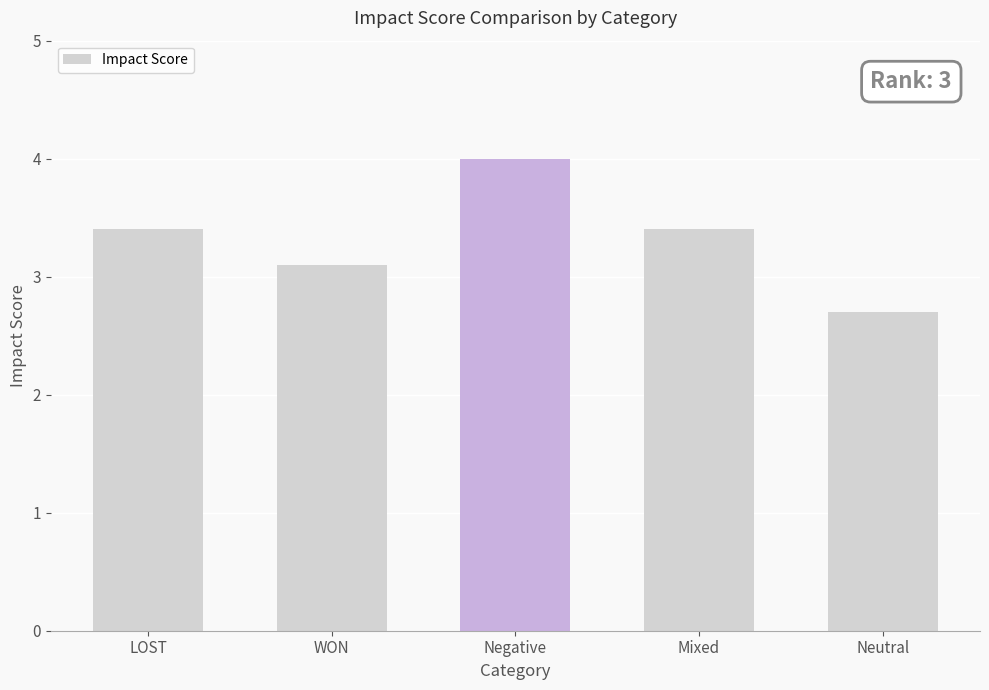

Does the chart contain any negative values?

No